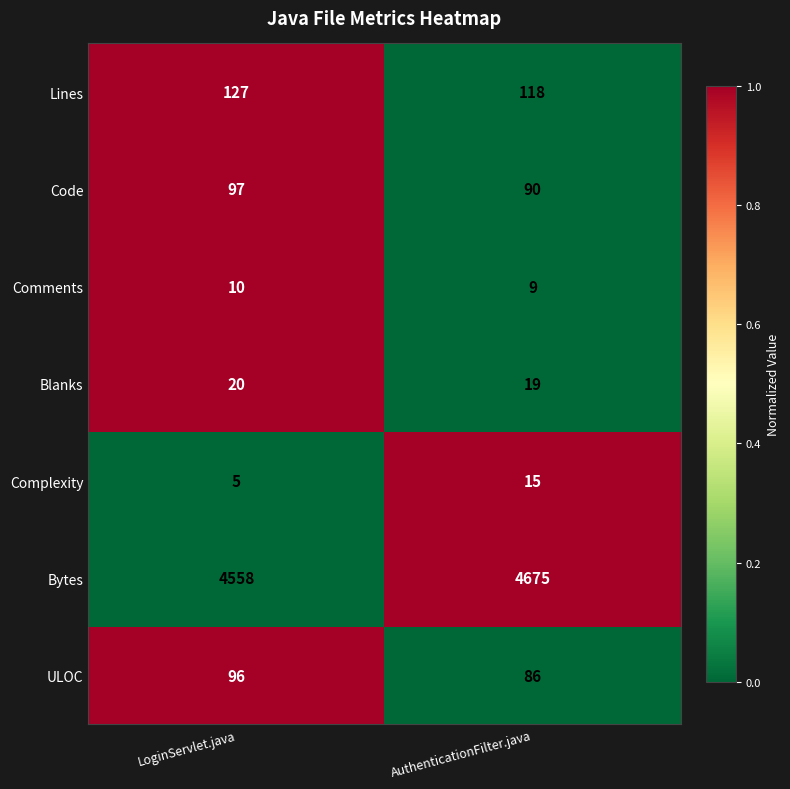

Which series has the largest total across all categories?

Bytes